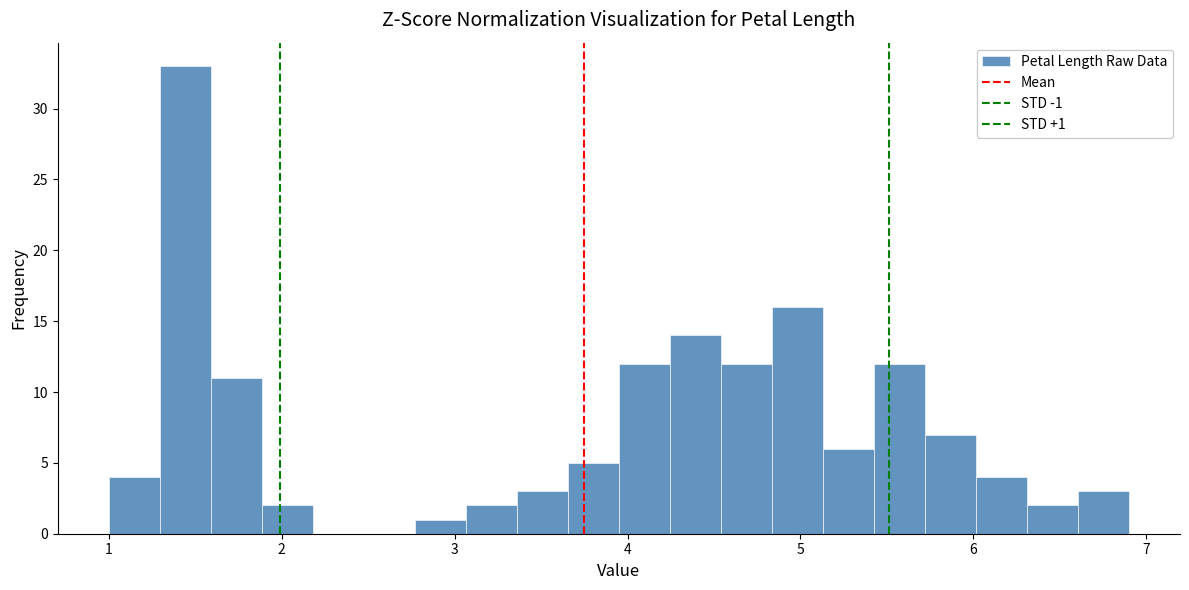

Read against the x-axis, roughly where is the centre of the tallest bar?

1.4